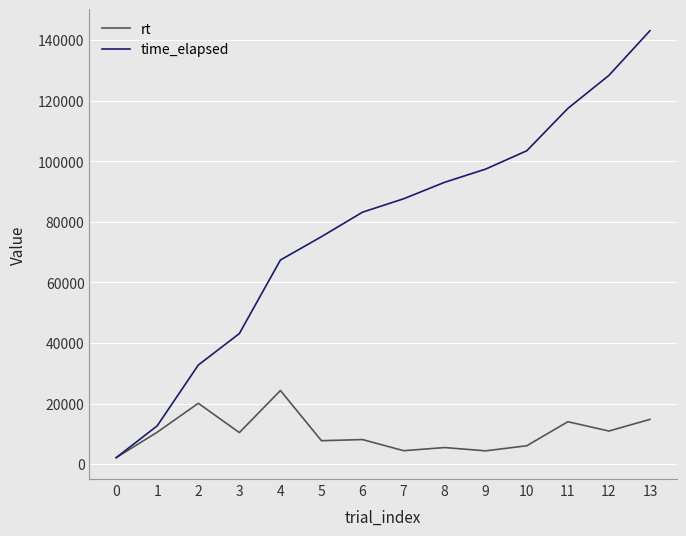

Is the value of time_elapsed at 9 greater than the value of rt at 6?

Yes